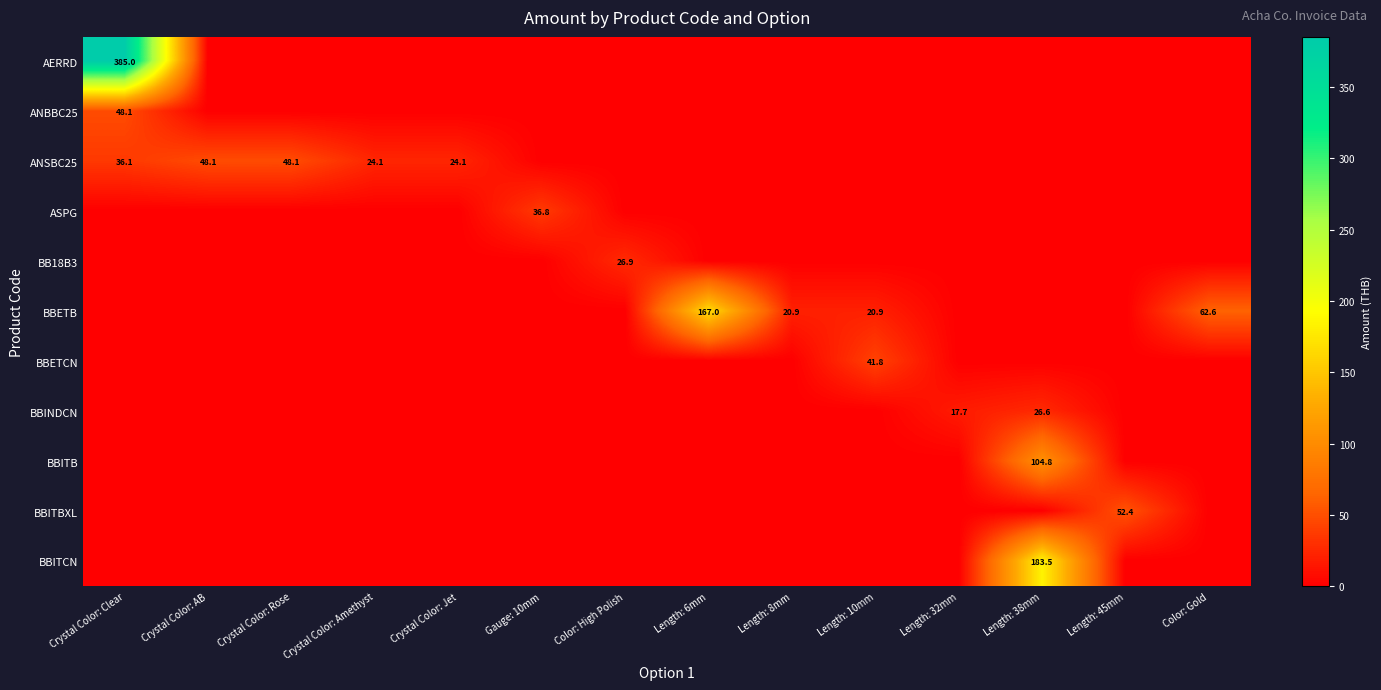

At which category is the sum across all series the highest?

Crystal Color: Clear